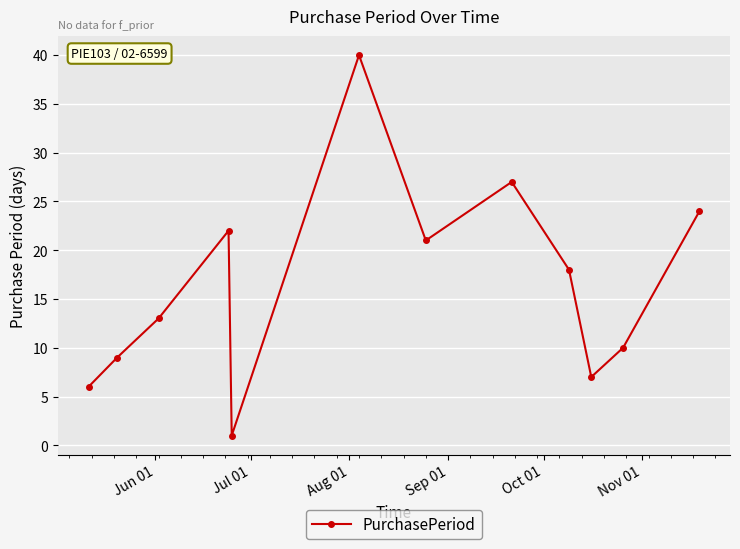

Reading left to right, extract all data points from this chart.

6	9	13	22	1	40	21	27	18	7	10	24